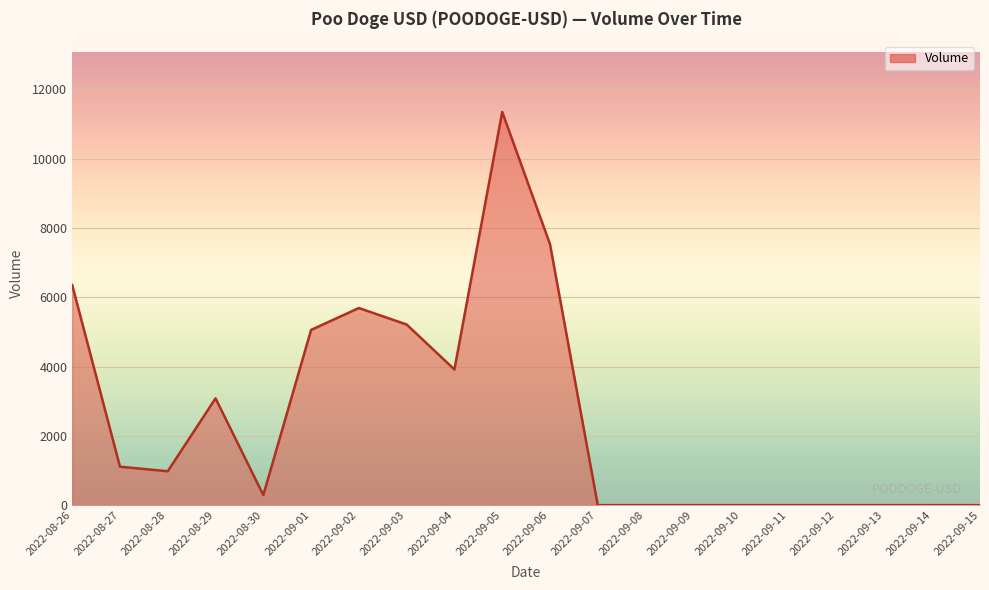

Which has a higher value, 2022-09-05 or 2022-08-27?

2022-09-05